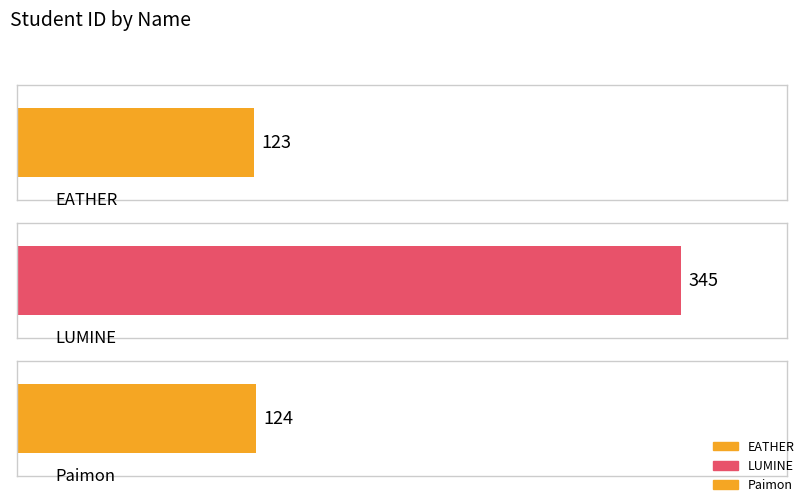

The value at Paimon is 210. True or false?

False